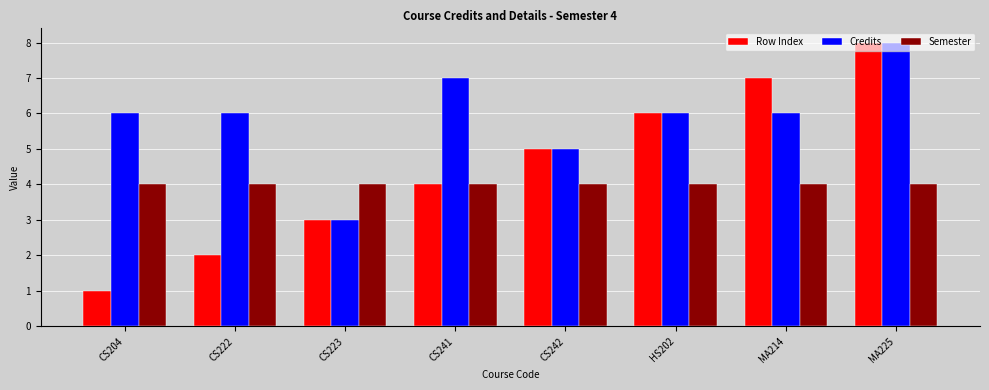

Are the bars horizontal?

No